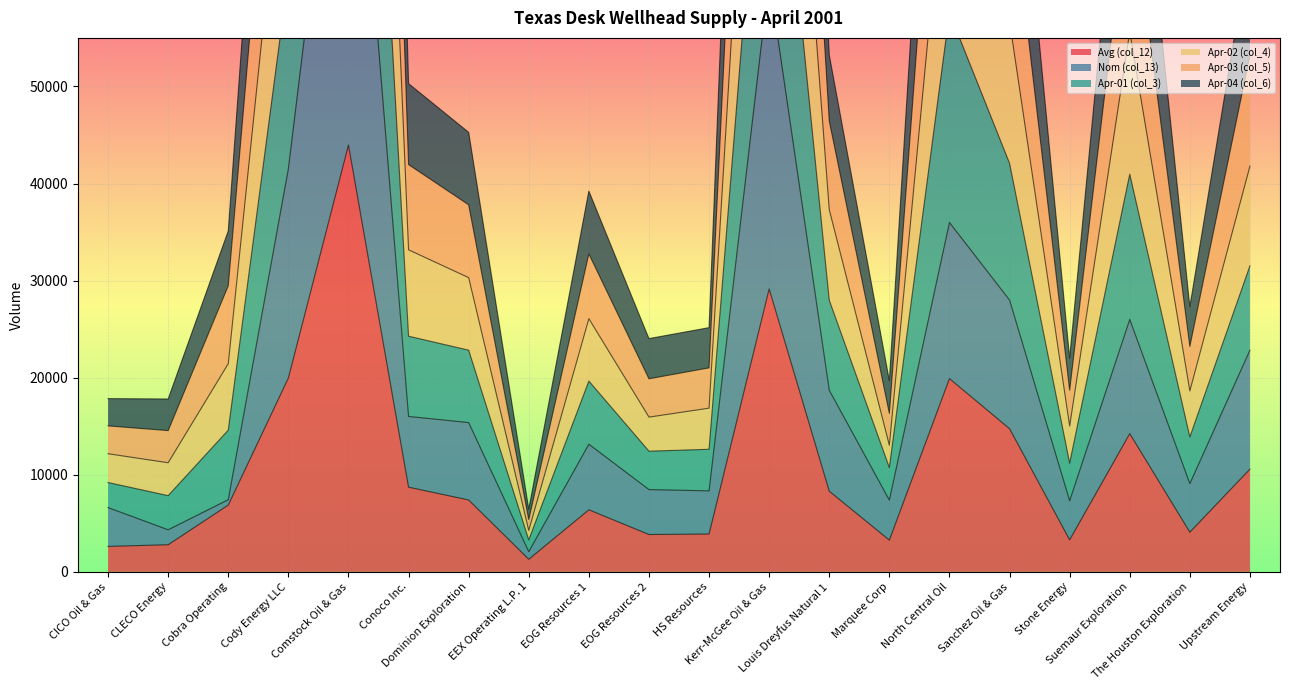

How many lines are shown in the chart?

6